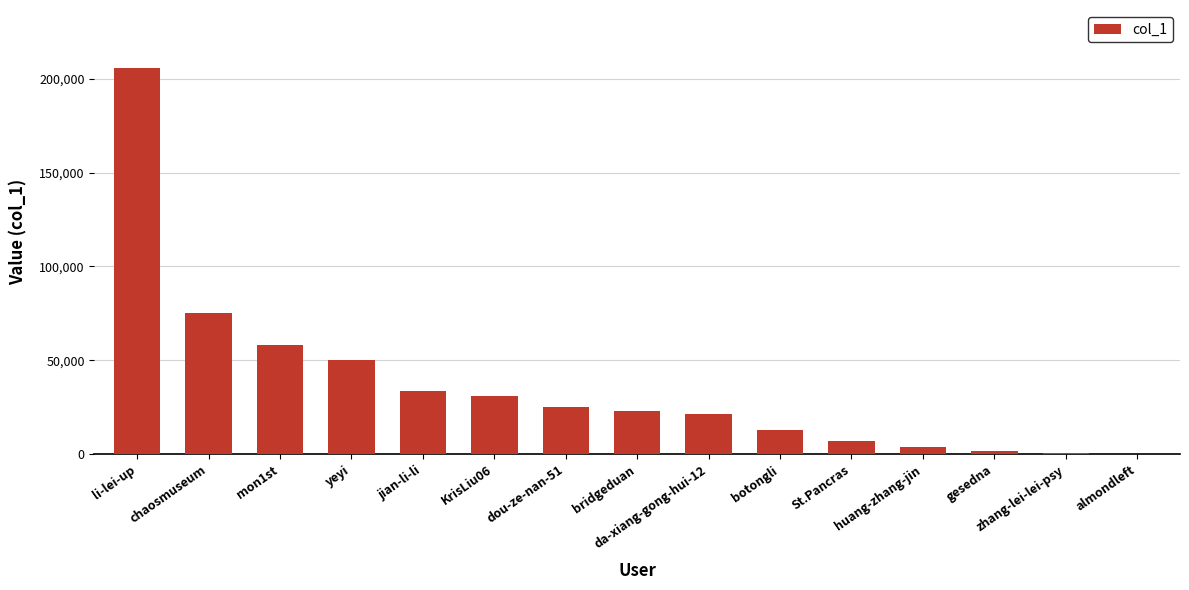

What is the sum of all values?

549224